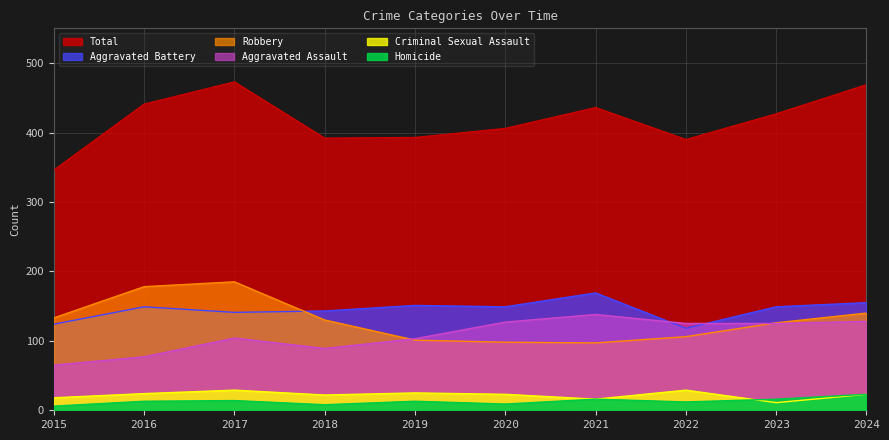

At 2021, list the series in order from smallest to largest.

Criminal Sexual Assault, Homicide, Robbery, Aggravated Assault, Aggravated Battery, Total